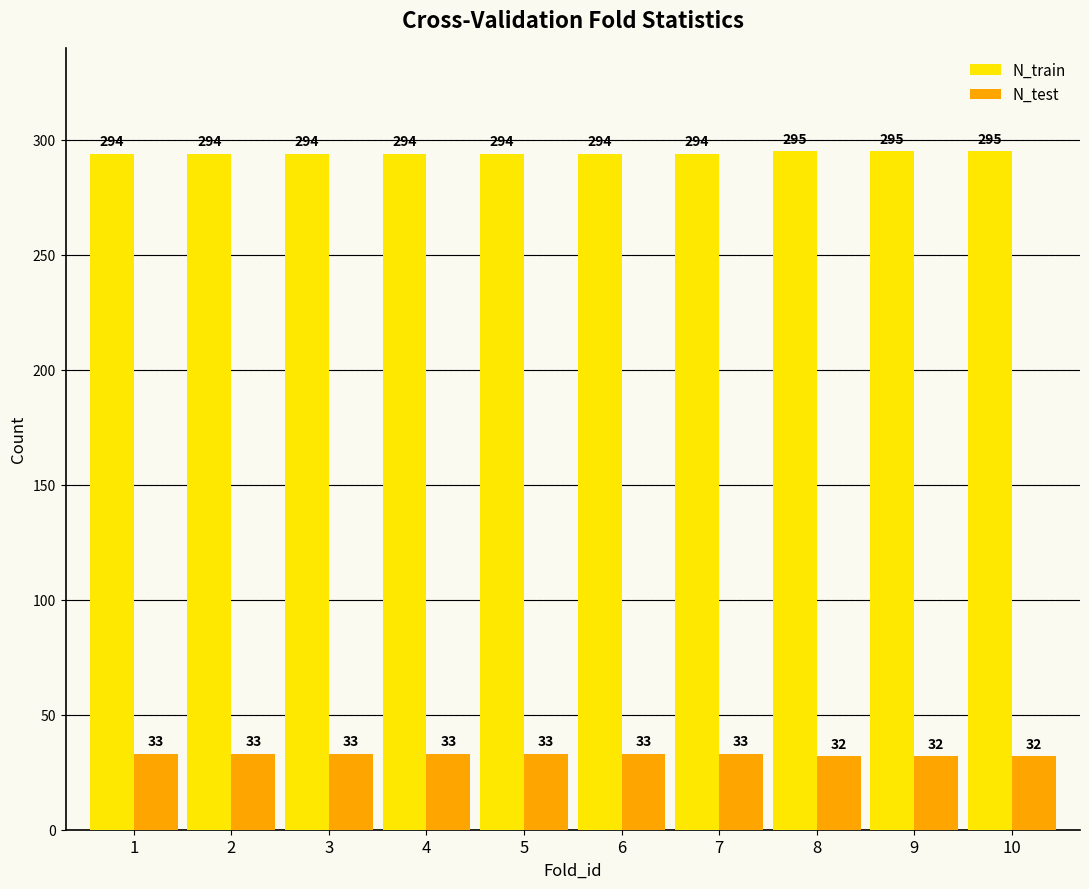

Reading left to right, transcribe all the data shown in this chart.

N_train: 294	294	294	294	294	294	294	295	295	295
N_test: 33	33	33	33	33	33	33	32	32	32